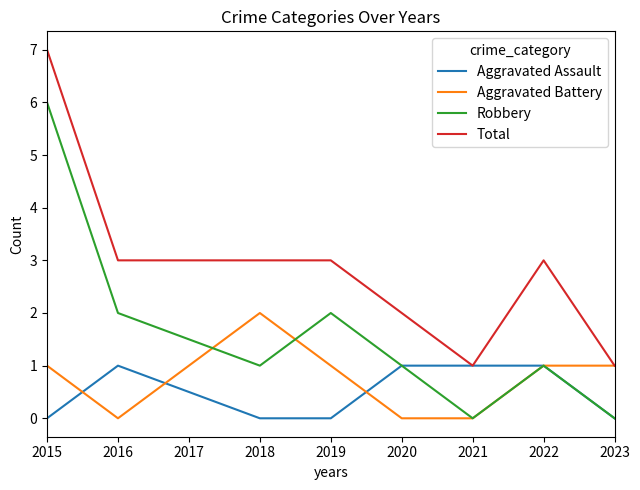

What is the maximum value shown in the chart?

7